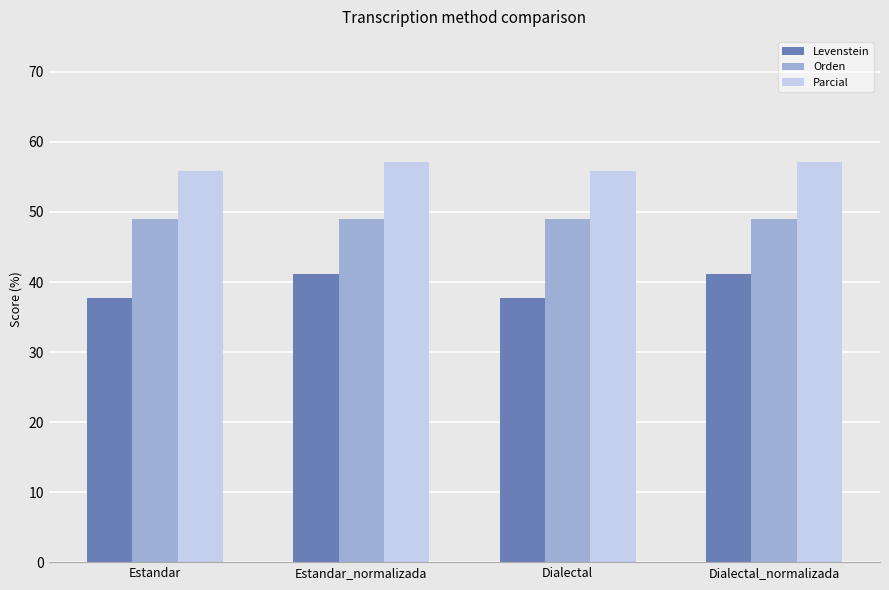

What is the difference between the maximum and minimum values in the Levenstein series?

3.4